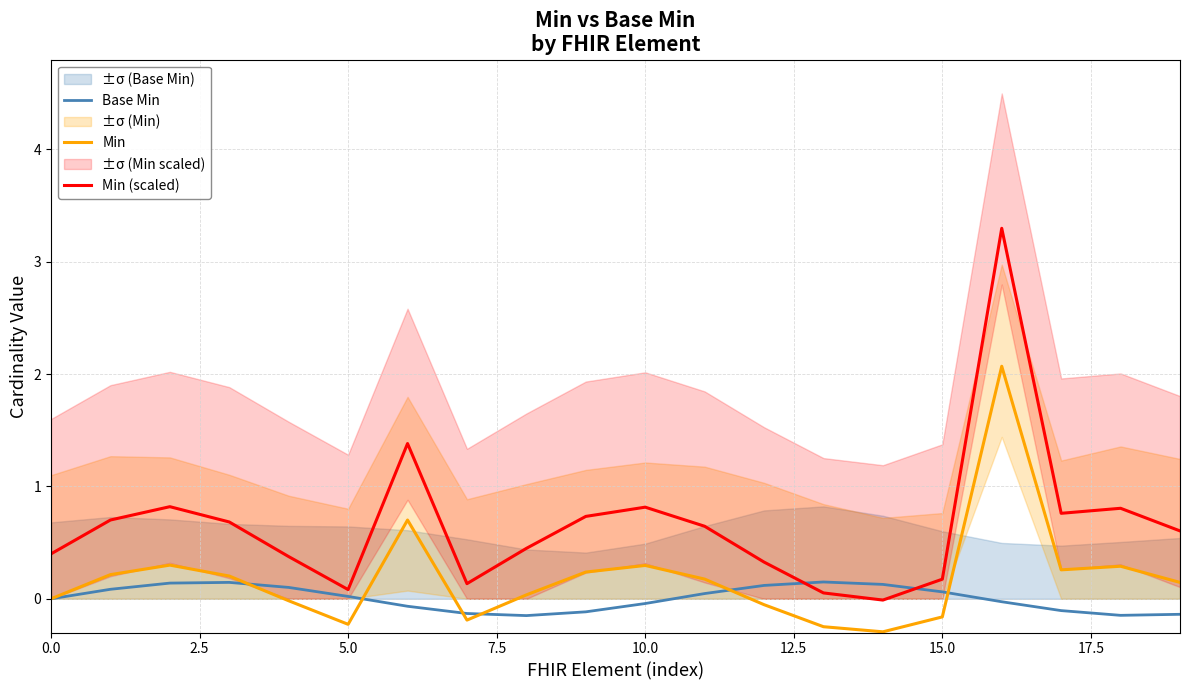

What is the maximum value shown in the chart?

3.3